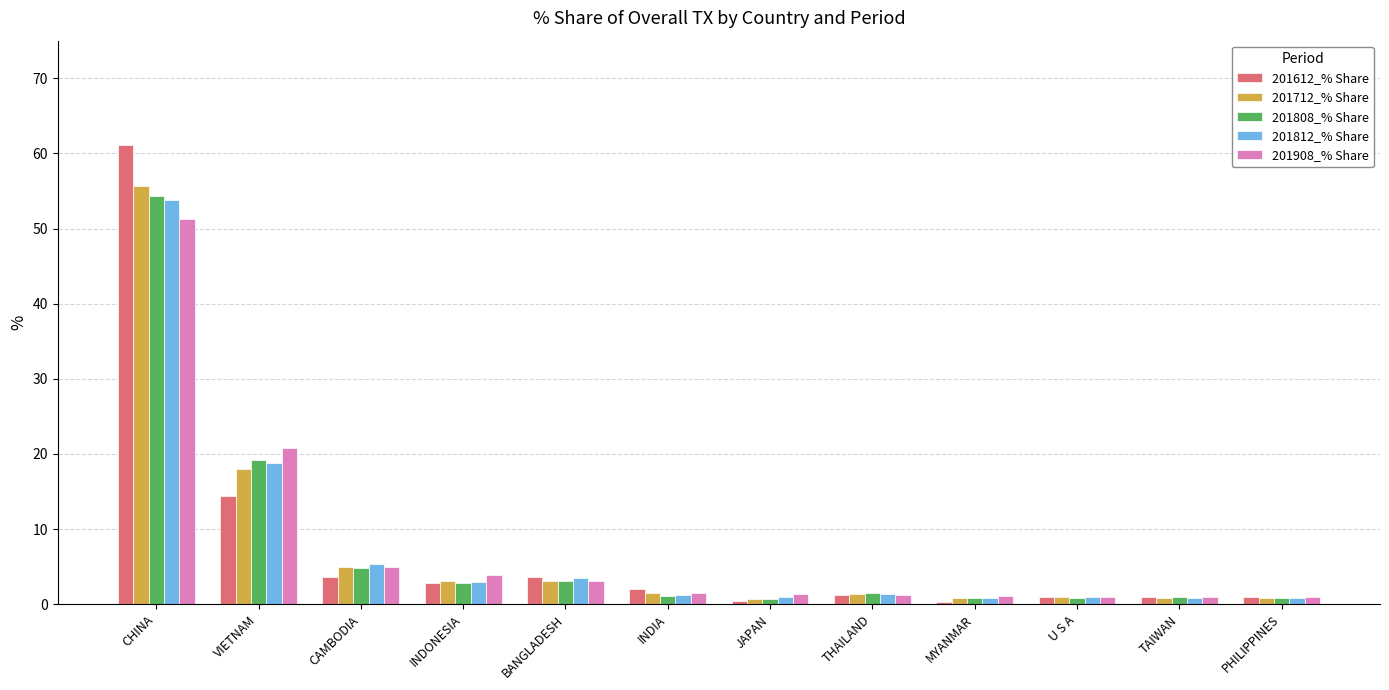

What is the difference between the maximum and minimum values in the 201908_% Share series?

50.3